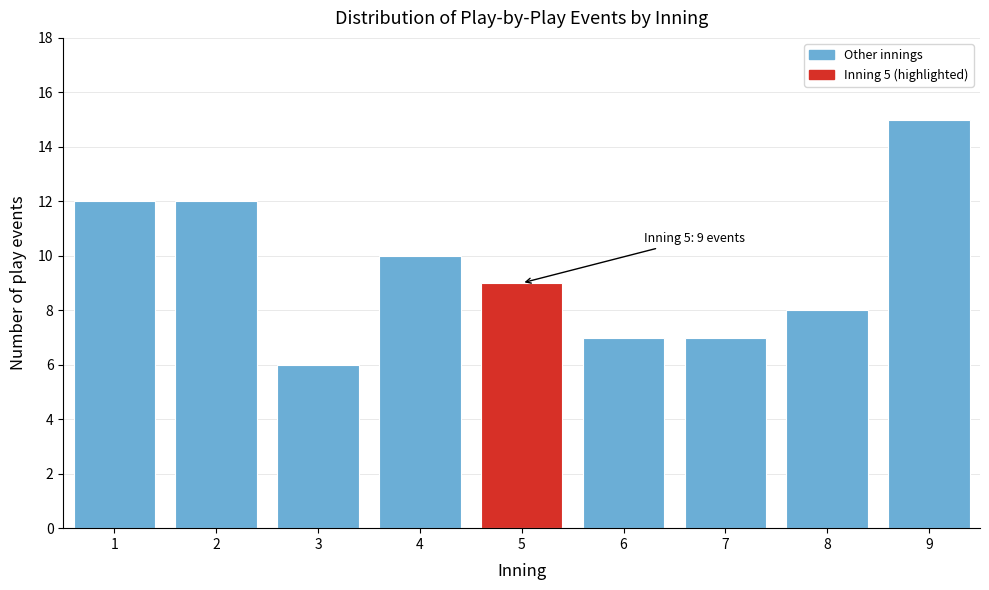

Reading left to right, list all the values displayed in this chart.

1=12	2=12	3=6	4=10	5=9	6=7	7=7	8=8	9=15